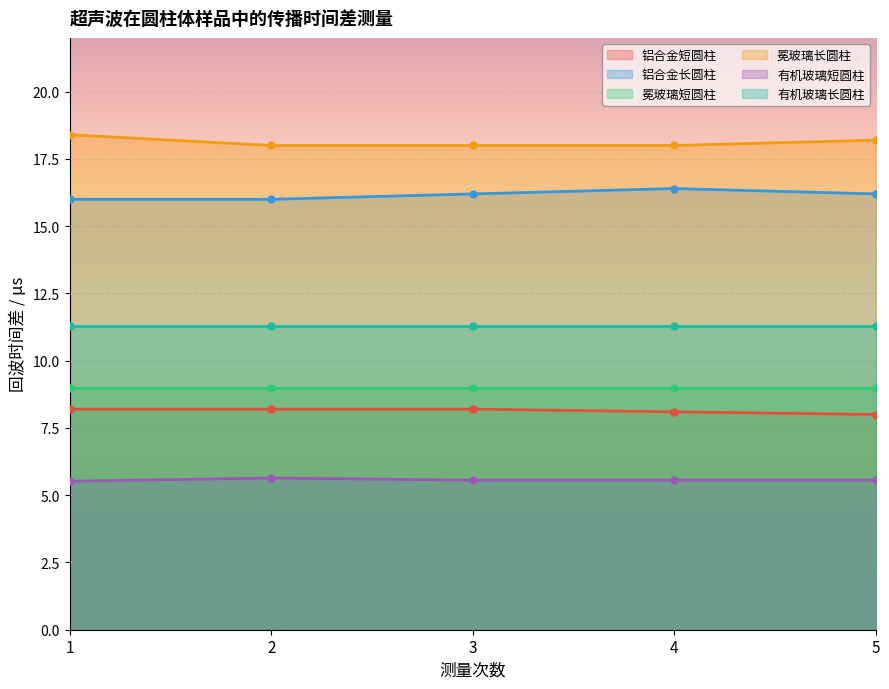

What is the difference between the maximum and minimum values in the 有机玻璃短圆柱 series?

0.1